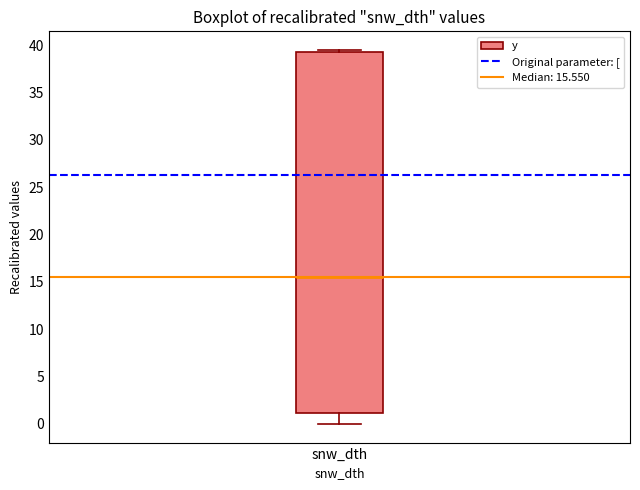

Read this box plot against the y-axis: the position of the median line, the range covered by the box, and the ends of both whiskers. The values are not printed on the chart, so give them approximately, as read against the axis.

median 15.5, box 1.0 to 39.5, whiskers 0.0 to 39.5 (just above the box's upper edge)